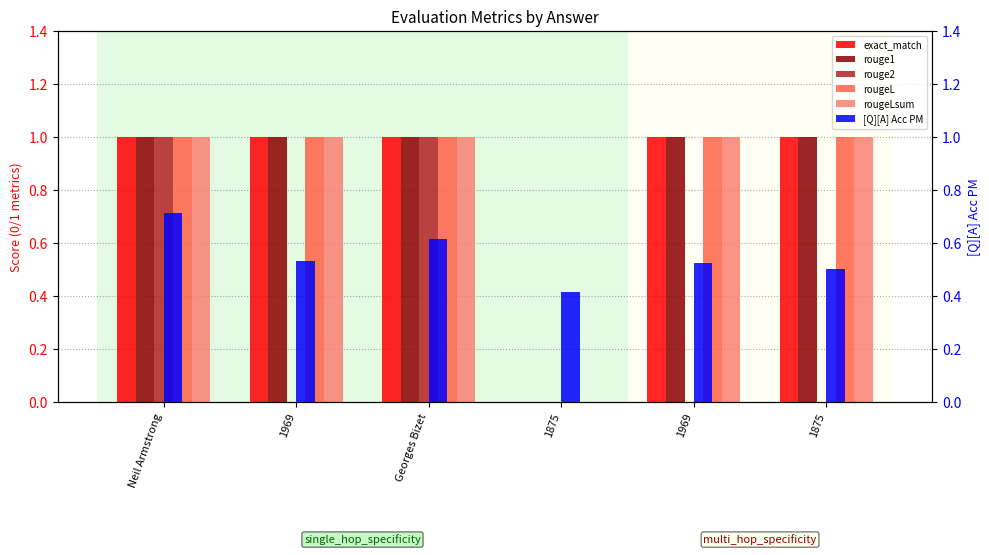

What is the spread (max minus min) of values at Georges Bizet?

0.4